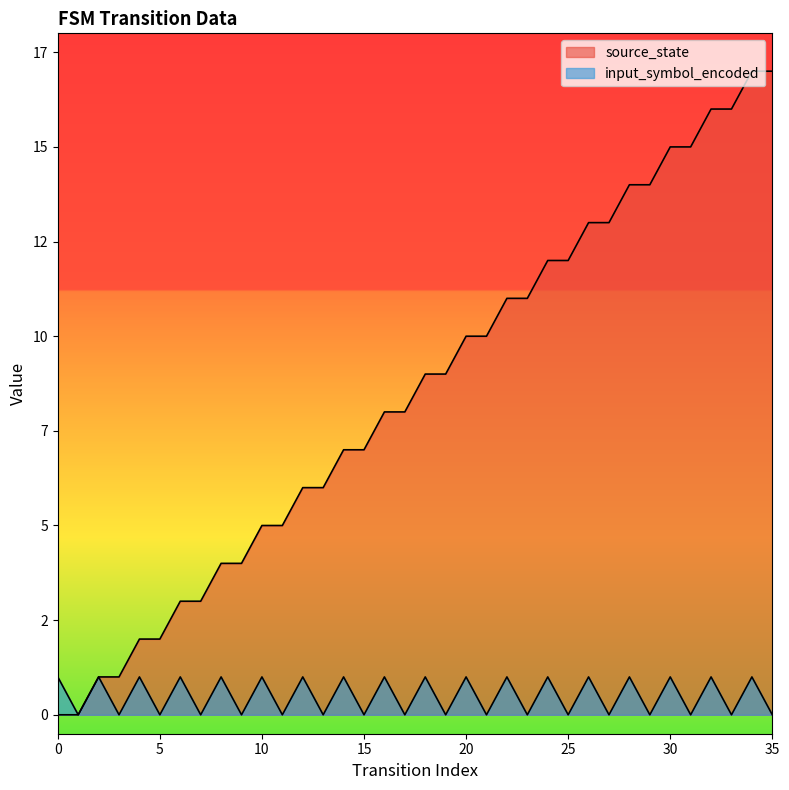

In input_symbol_encoded, how many points are higher than both neighbors (excluding endpoints)?

17